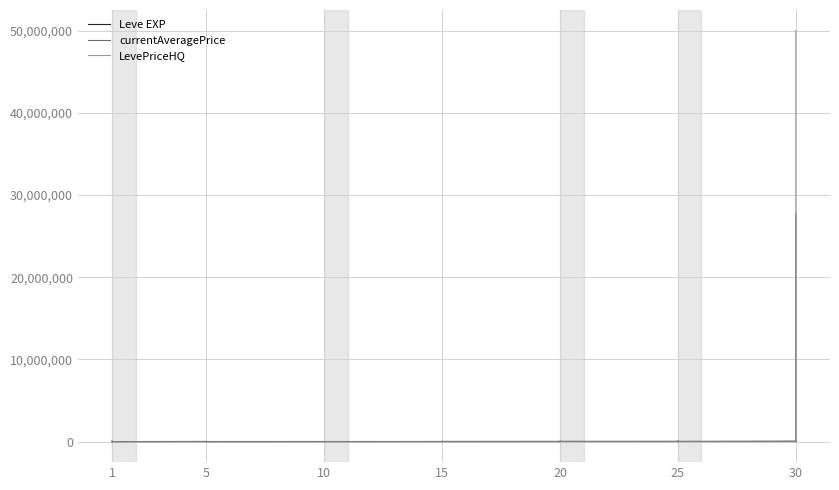

How many intersections are there between Leve EXP and LevePriceHQ?

11